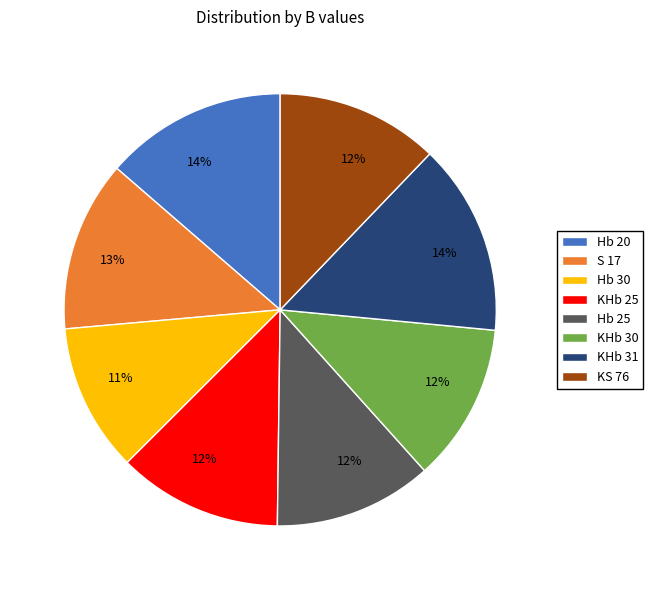

Approximately how many times larger is the value at KS 76 compared to Hb 25?

1.0